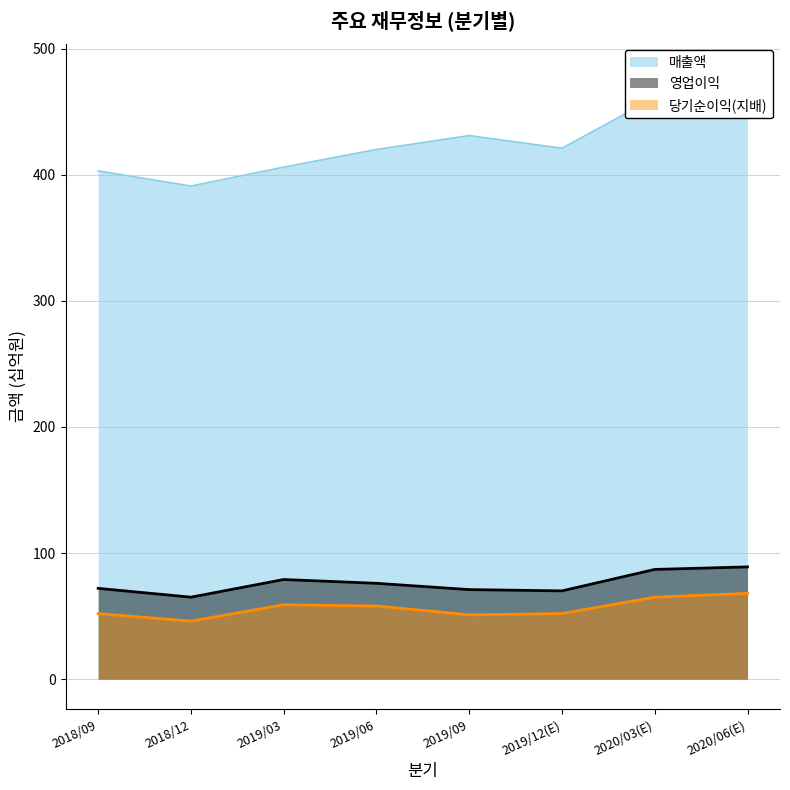

At which category does 영업이익 reach its first local valley?

2018/12